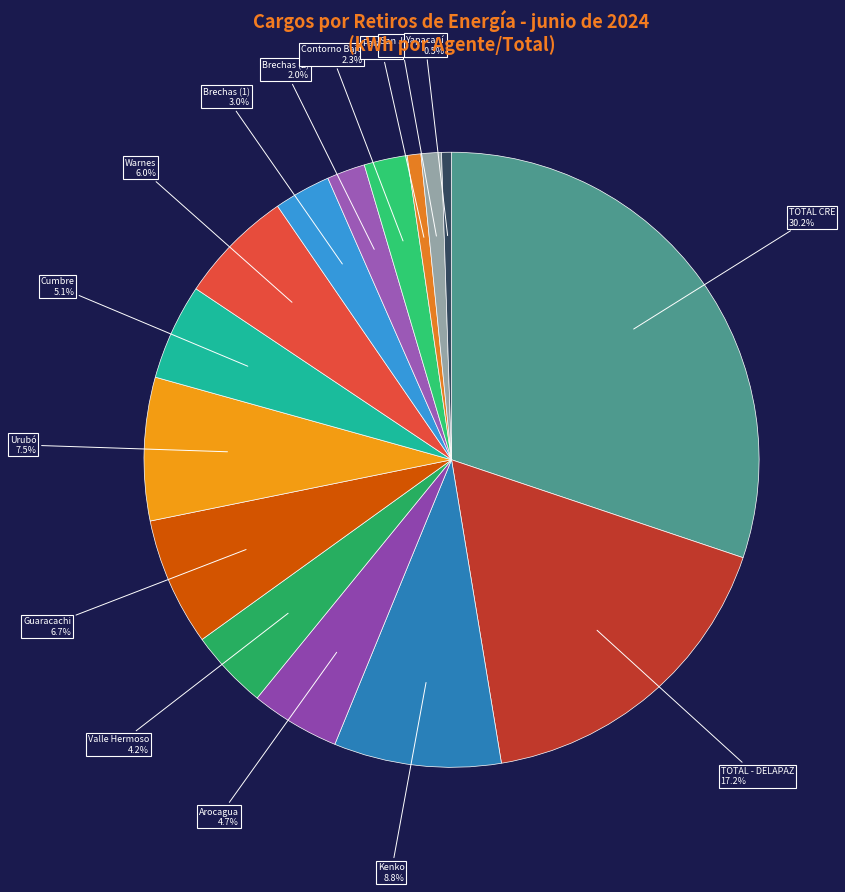

Is there a majority slice in this chart?

No